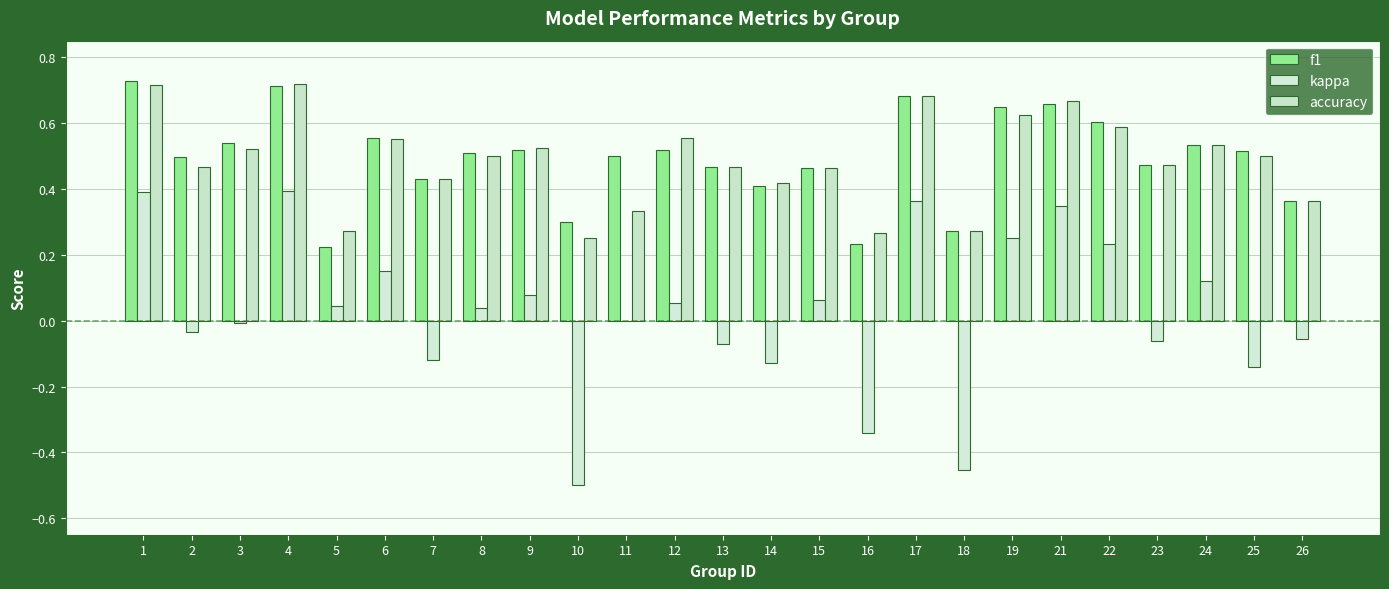

Which category has the lowest value across all series?

10